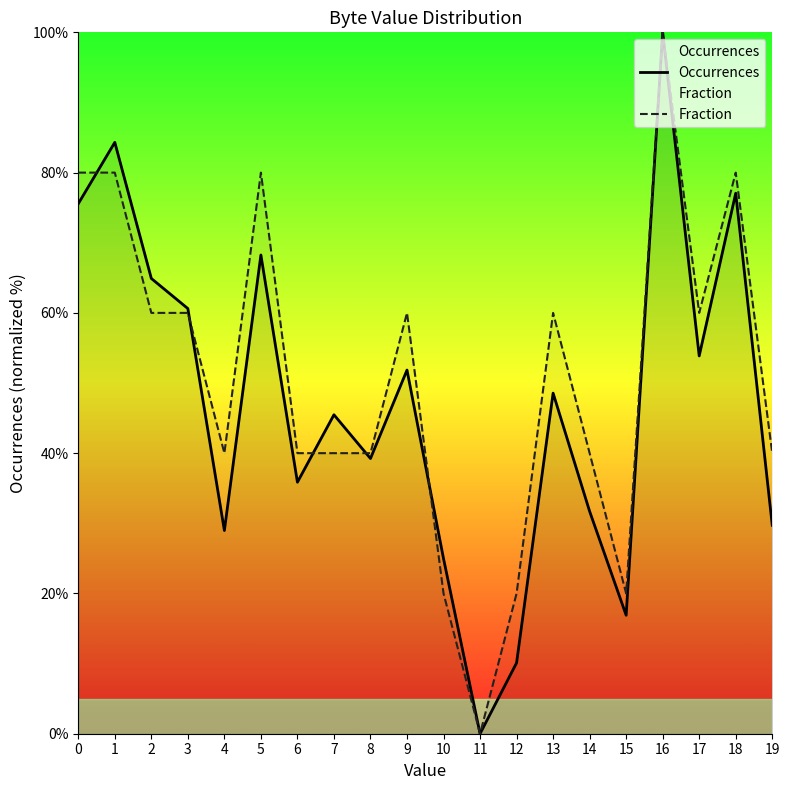

At which category is the sum across all series the highest?

16